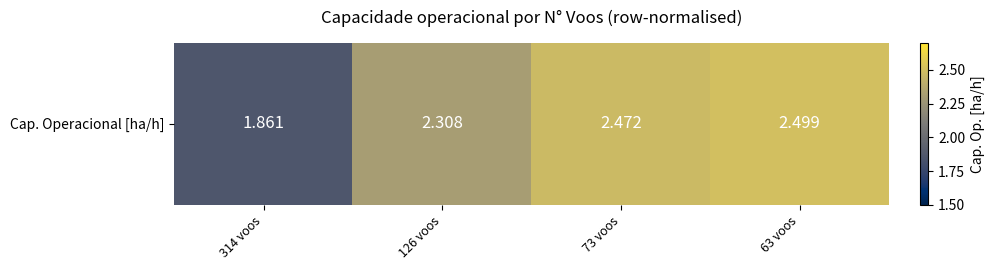

What is the maximum value shown in the chart?

2.5